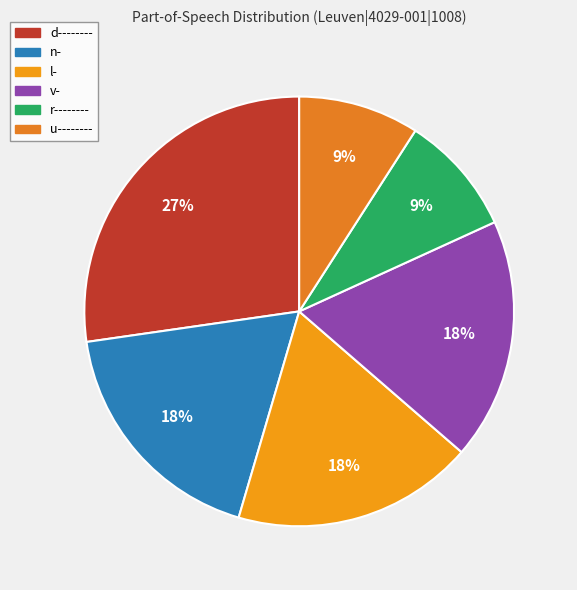

To the nearest percent, what percentage of the pie is v-?

18%